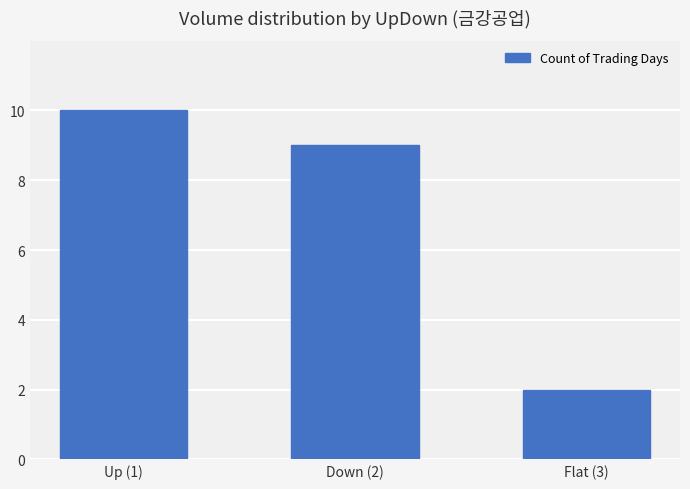

Rank the categories by value from highest to lowest.

Up (1), Down (2), Flat (3)